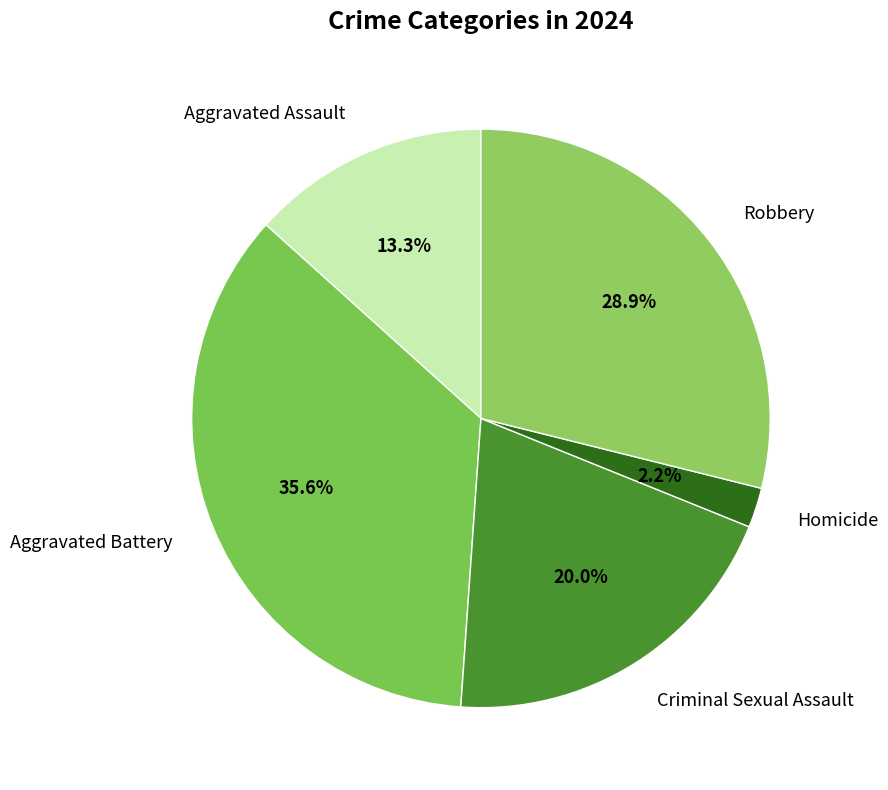

Combined, do Robbery and Aggravated Battery account for over 50%?

Yes